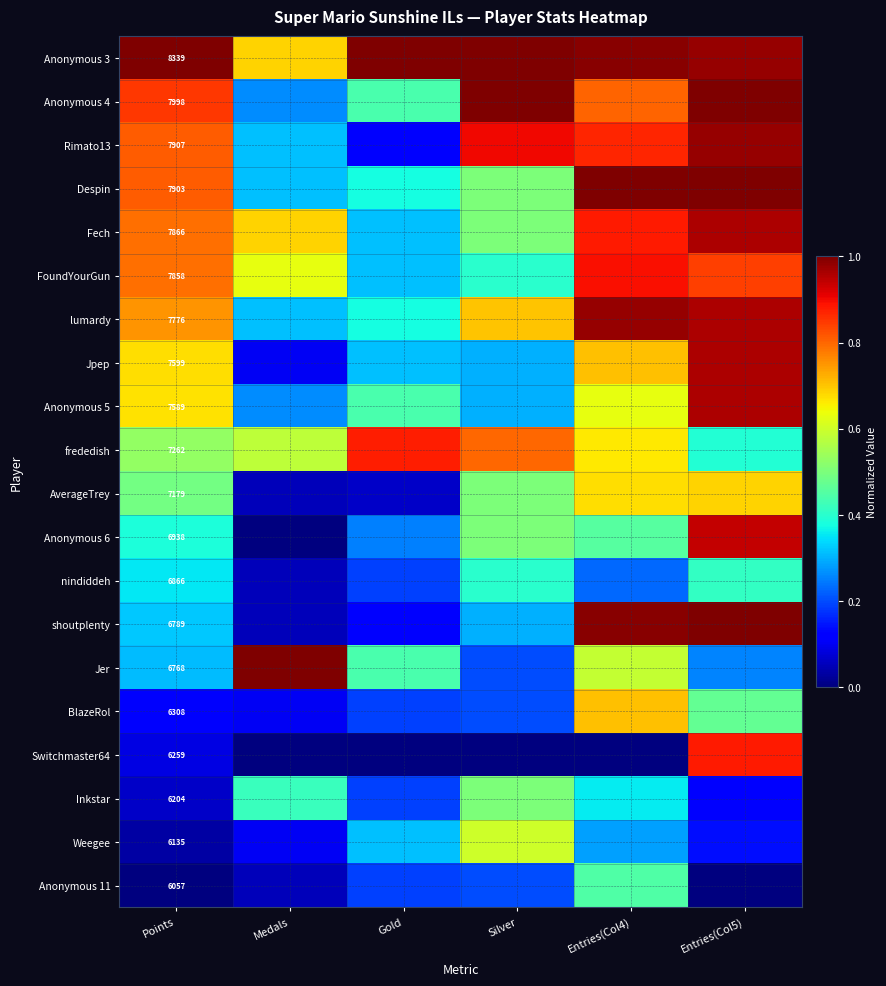

Rank the series at Gold from lowest to highest value.

Switchmaster64, AverageTrey, Rimato13, shoutplenty, nindiddeh, BlazeRol, Inkstar, Anonymous 11, Anonymous 6, Fech, FoundYourGun, Jpep, Weegee, Despin, lumardy, Anonymous 4, Anonymous 5, Jer, frededish, Anonymous 3